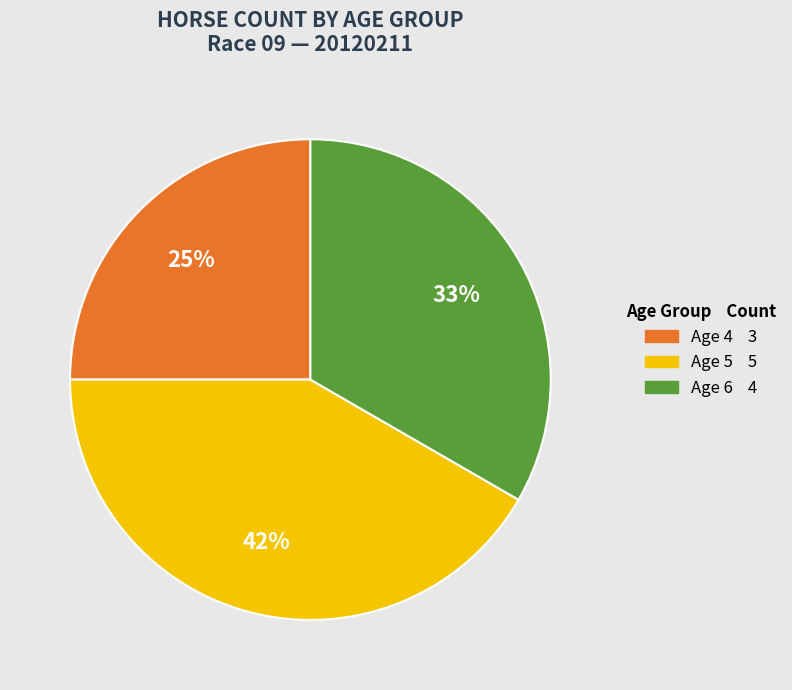

Is Age 5 the majority of the pie?

No